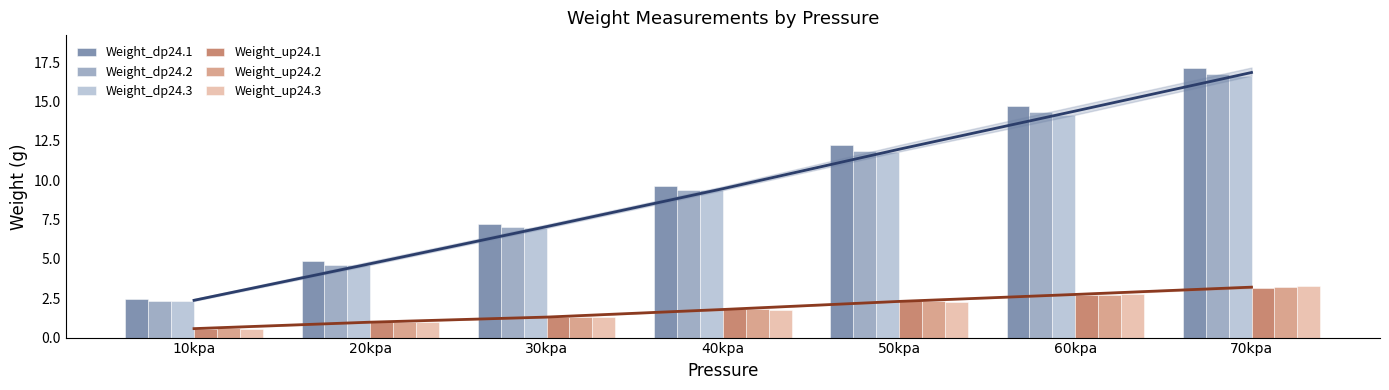

Is the value of Weight_dp24.2 at 10kpa greater than the value of Weight_dp24.3 at 10kpa?

No